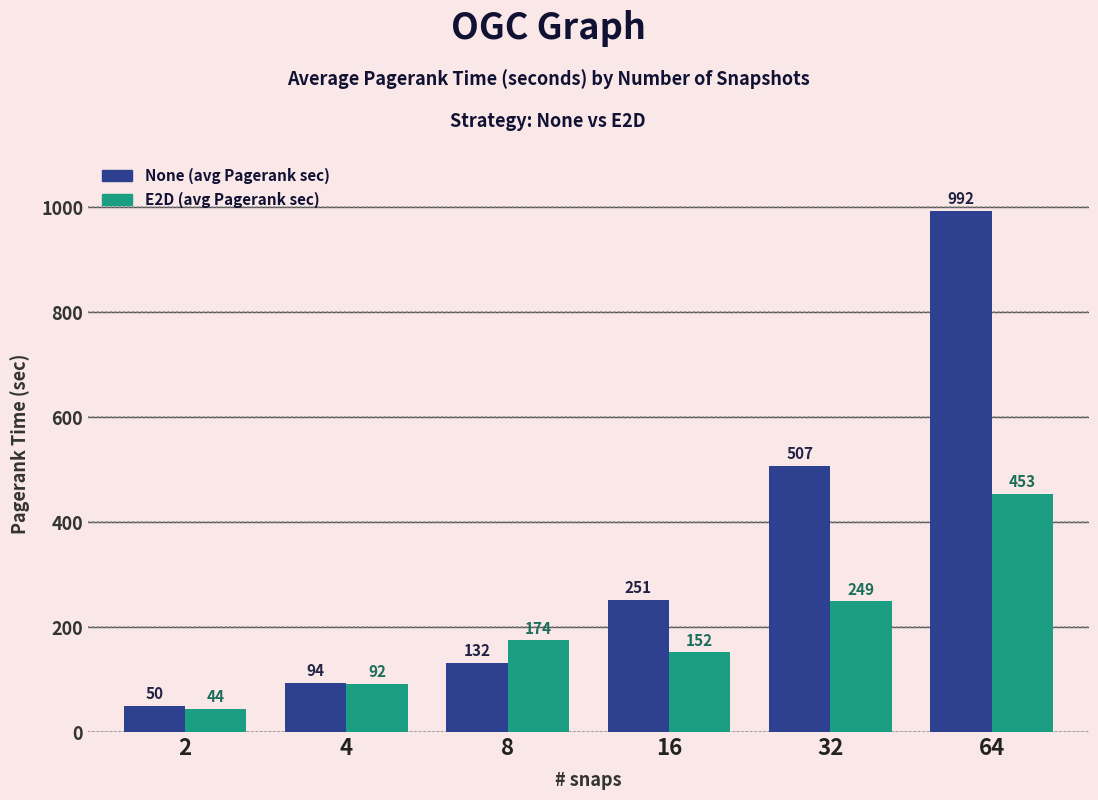

Where does the E2D (avg Pagerank sec) series first go above 174?

8